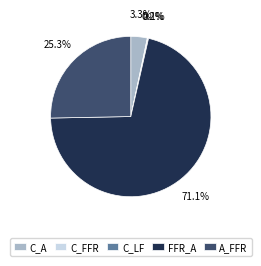

What is the largest slice in the pie chart?

FFR_A